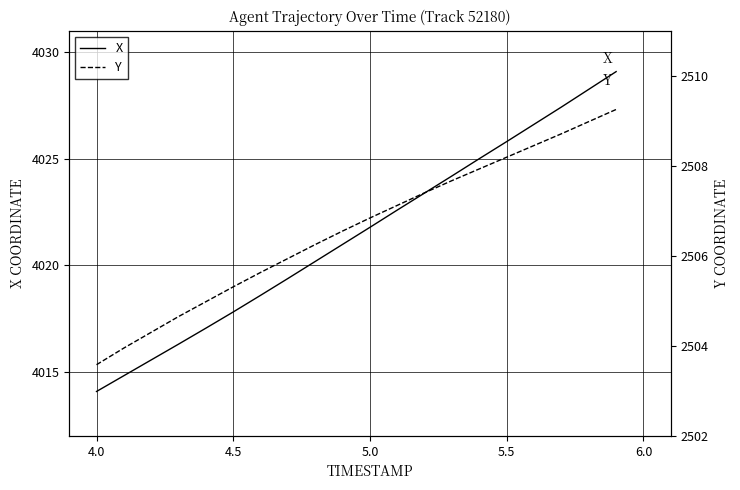

Reading left to right, list all the values displayed in this chart.

X: 4014.1	4014.8	4015.6	4016.3	4017.1	4017.8	4018.6	4019.4	4020.2	4021.0	4021.8	4022.6	4023.4	4024.2	4025.0	4025.8	4026.6	4027.4	4028.2	4029.1
Y: 2503.6	2503.9	2504.3	2504.7	2505.0	2505.3	2505.6	2505.9	2506.2	2506.6	2506.8	2507.1	2507.4	2507.7	2507.9	2508.2	2508.4	2508.7	2509.0	2509.2